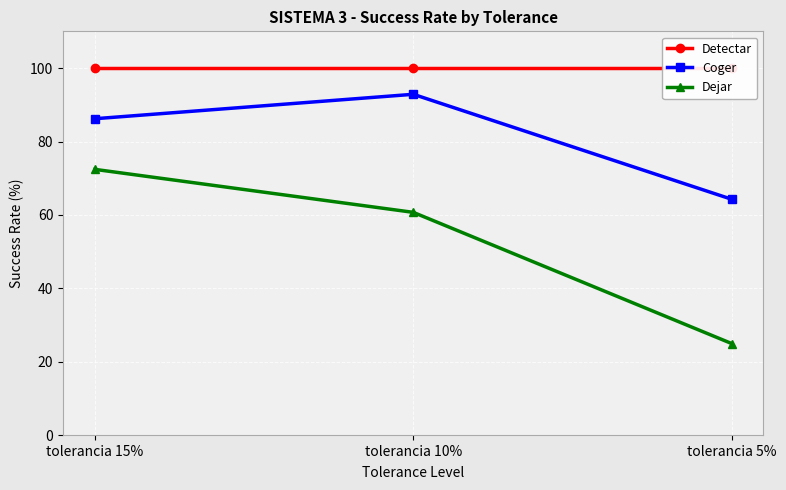

Between tolerancia 10% and tolerancia 5%, which series saw the biggest shift?

Dejar